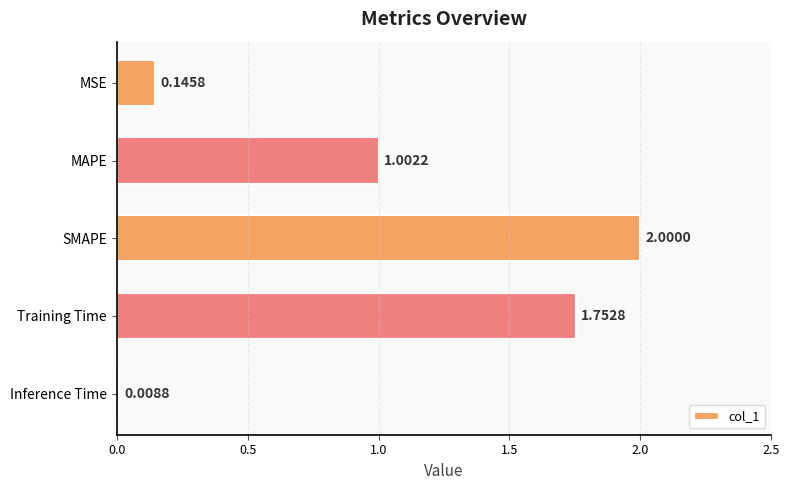

Rank the categories by value from lowest to highest.

Inference Time, MSE, MAPE, Training Time, SMAPE